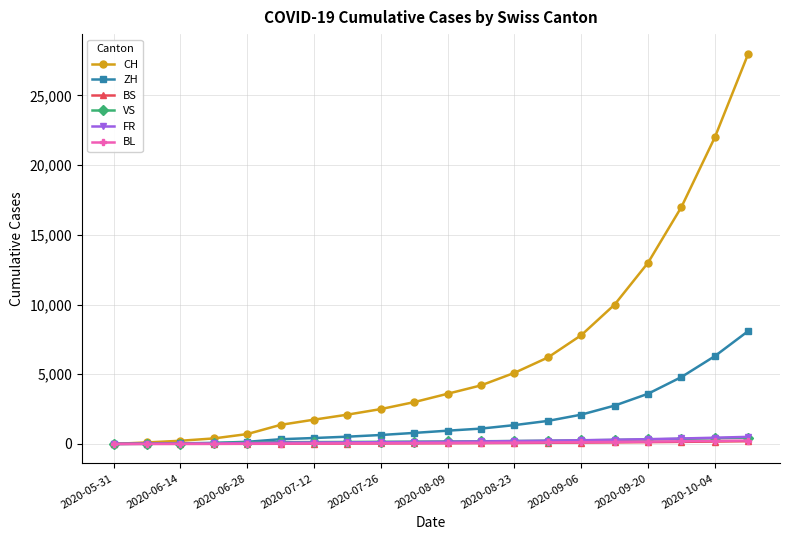

Which series has the largest total across all categories?

CH